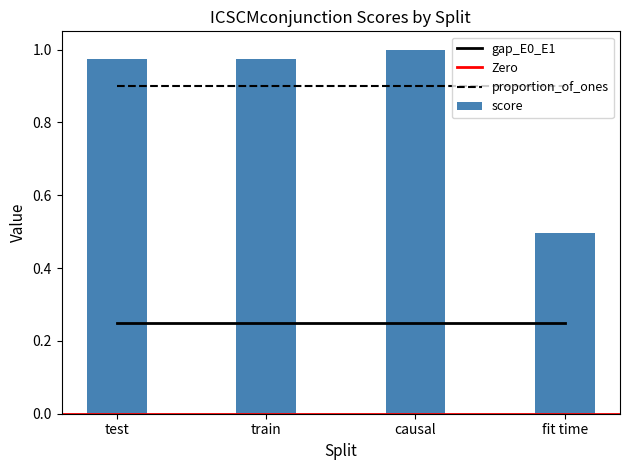

Reading left to right, transcribe all the data shown in this chart.

score: test=1.0	train=1.0	causal=1.0	fit time=0.5
gap_E0_E1: test=0.2	train=0.2	causal=0.2	fit time=0.2
proportion_of_ones: test=0.9	train=0.9	causal=0.9	fit time=0.9